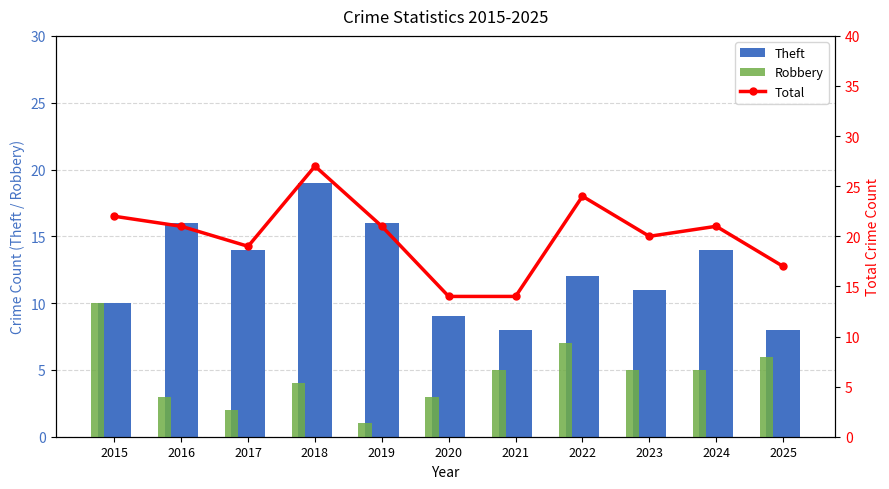

What is the value of the Total bar at the 9th from the left?

20